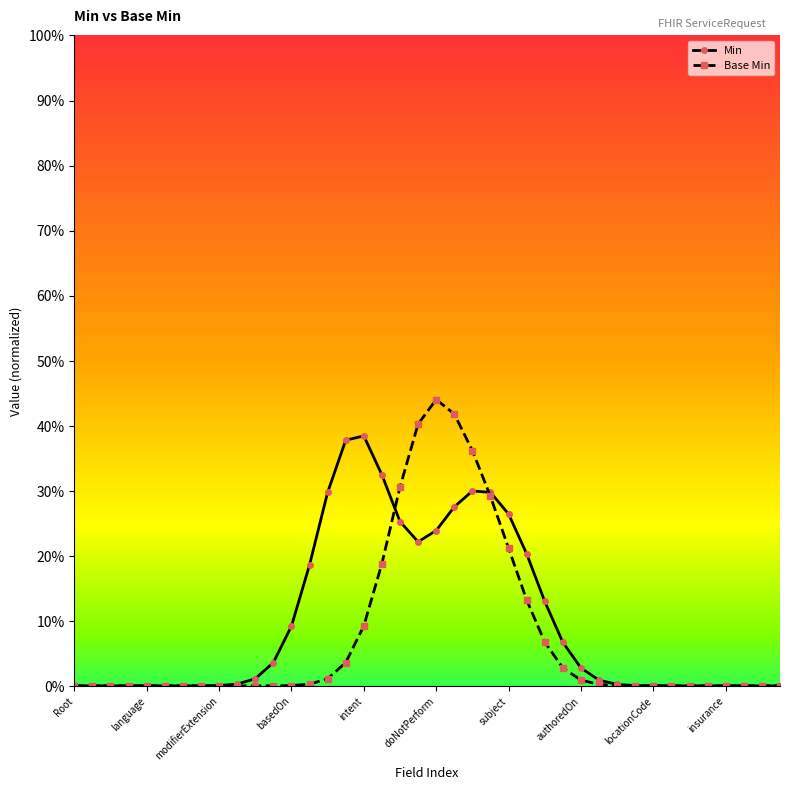

Does the chart have visible grid lines?

No